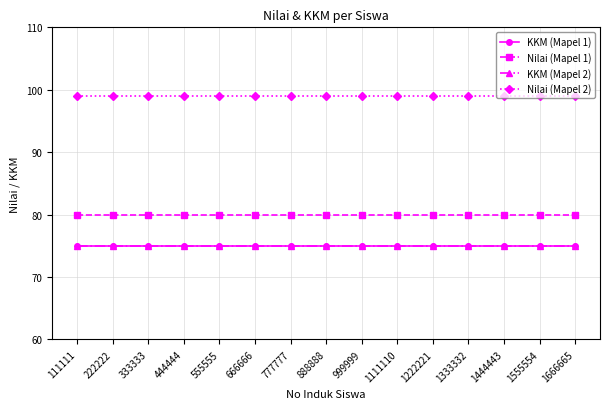

What is the sum of the Nilai (Mapel 2) values at 1222221 and 1333332?

198